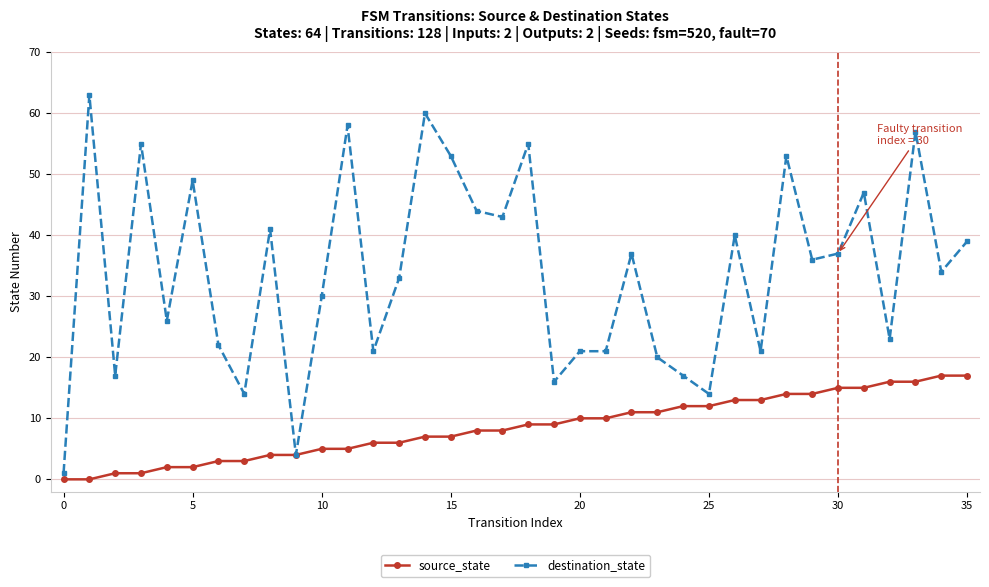

What is the maximum value for destination_state?

63